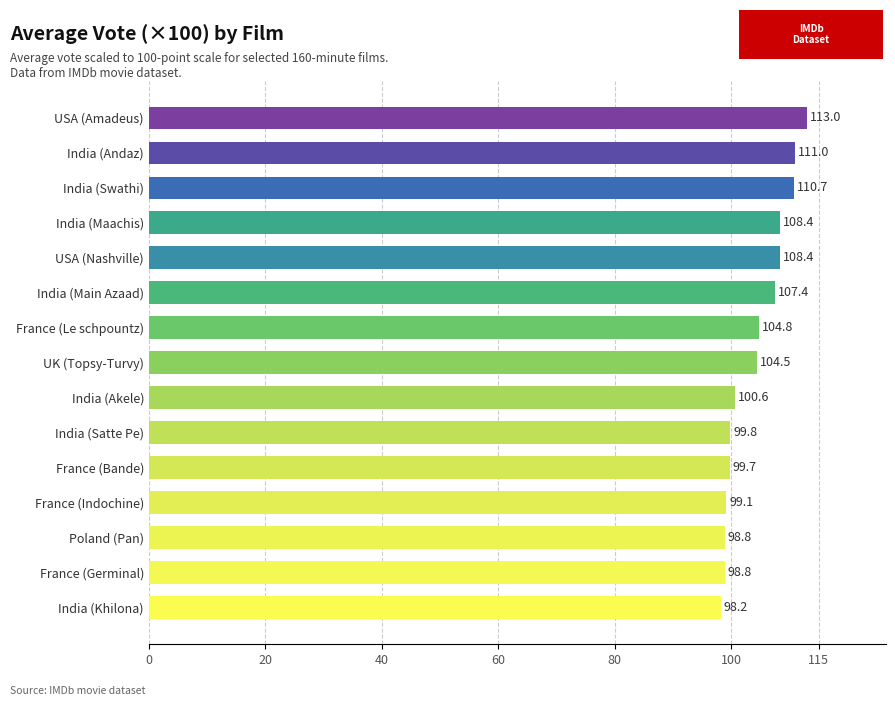

Where is the data nearest to the value 105?

France (Le schpountz)